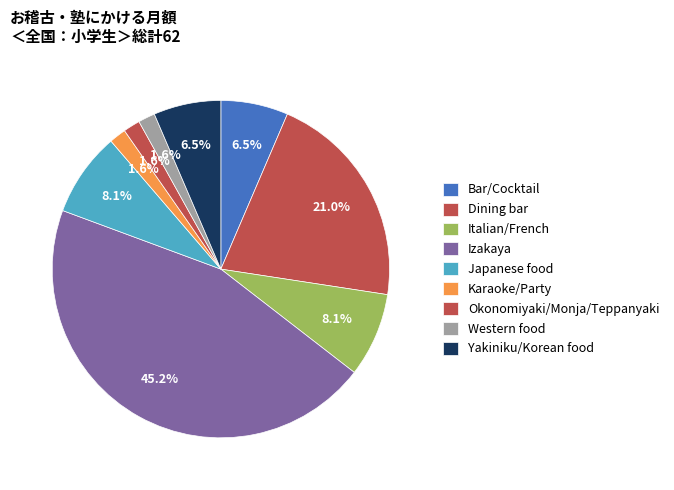

To the nearest percent, what is the combined percentage of Okonomiyaki/Monja/Teppanyaki and Bar/Cocktail?

8%